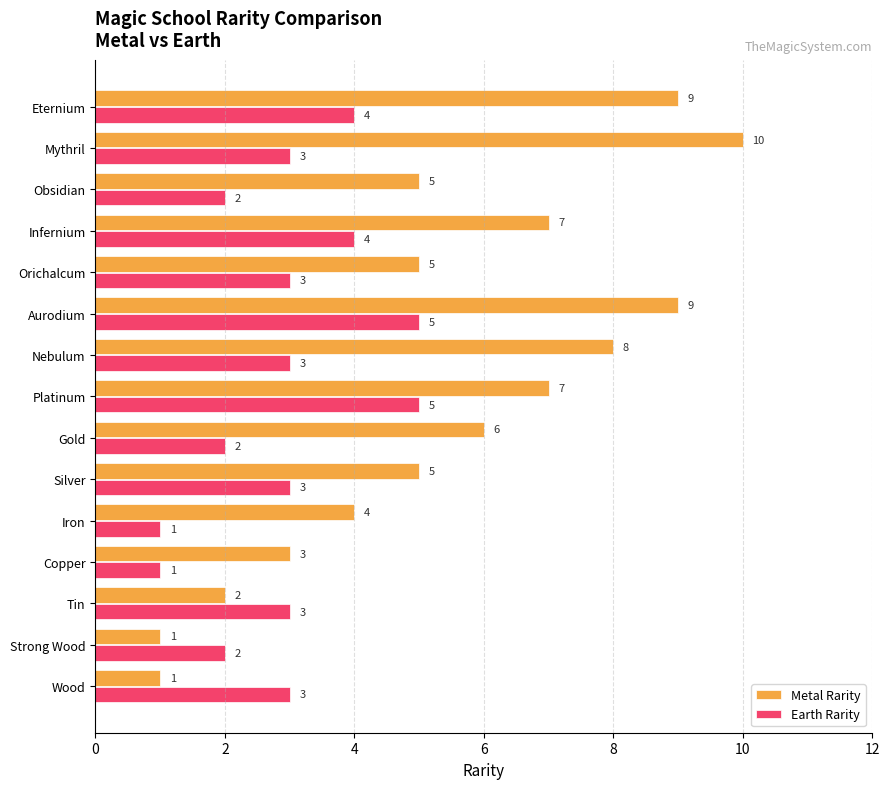

List the series in order of their peak value, highest first.

Metal Rarity, Earth Rarity